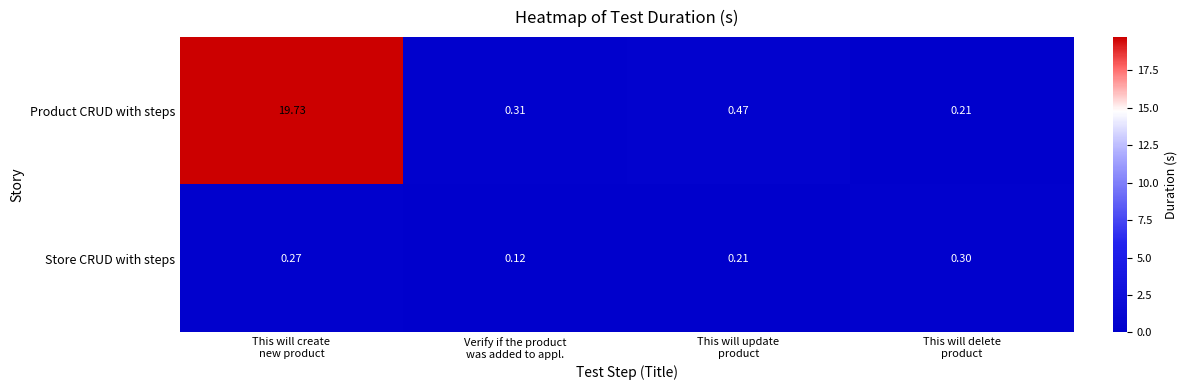

Which series has the largest total across all categories?

Product CRUD with steps